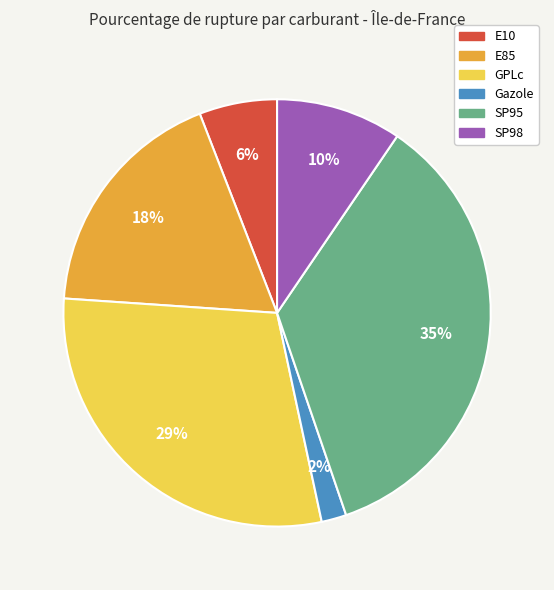

How many slices are in this pie chart?

6